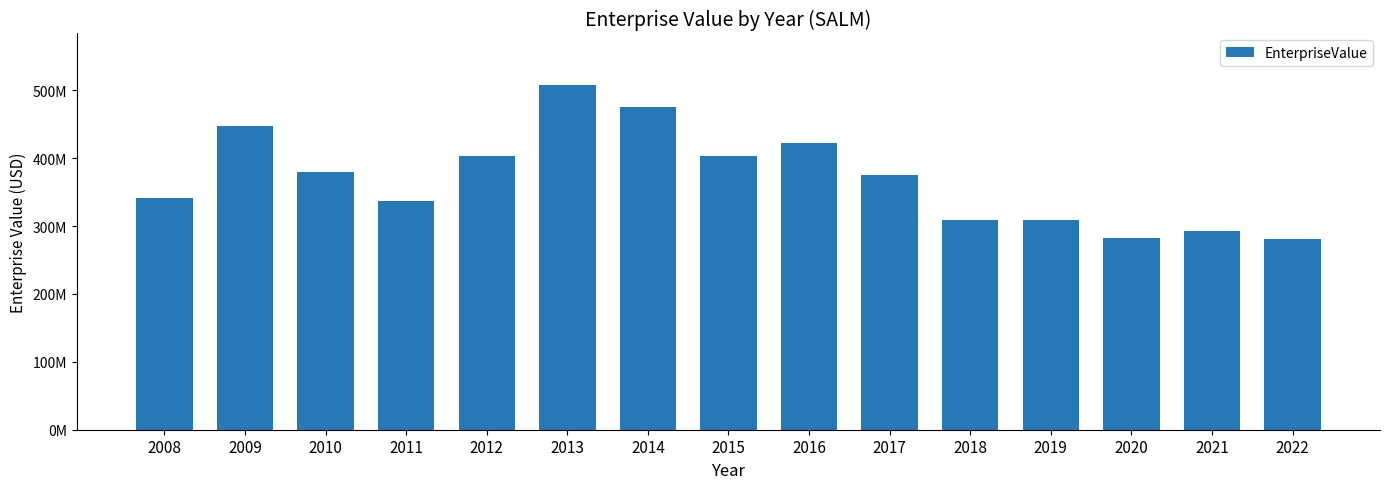

Does the chart contain any negative values?

No